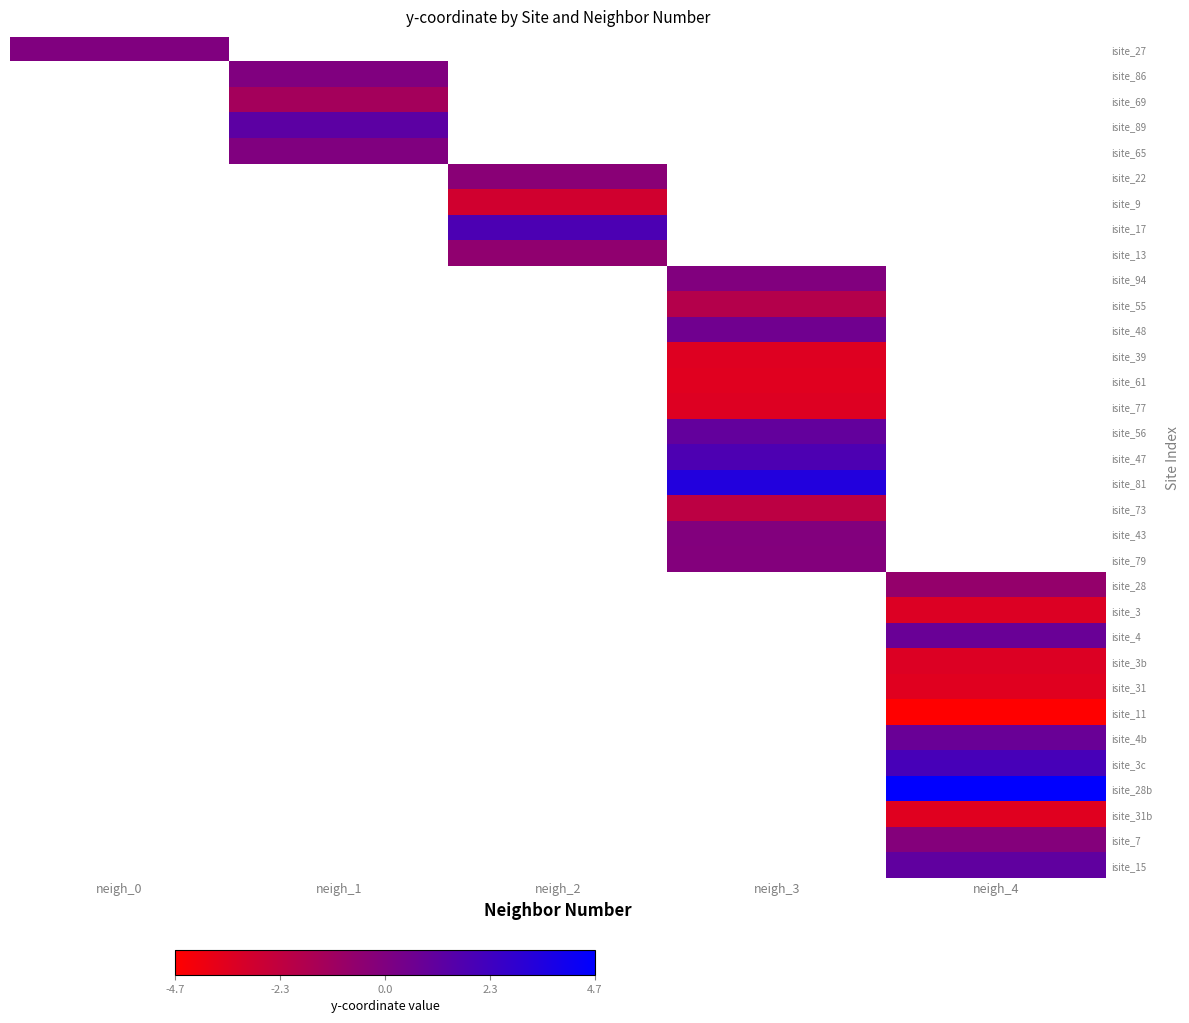

At how many categories does at least one series exceed -3?

5